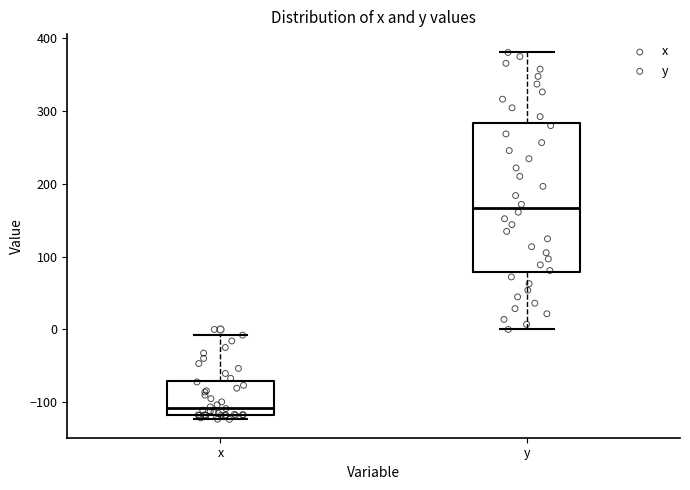

Which box's median line is the lowest?

x